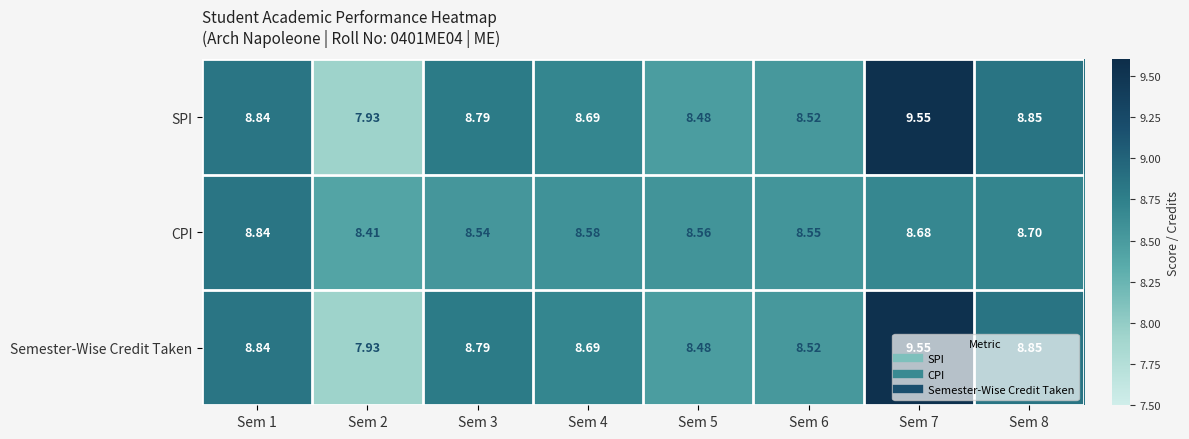

Is the value of CPI at Sem 6 greater than the value of SPI at Sem 6?

Yes